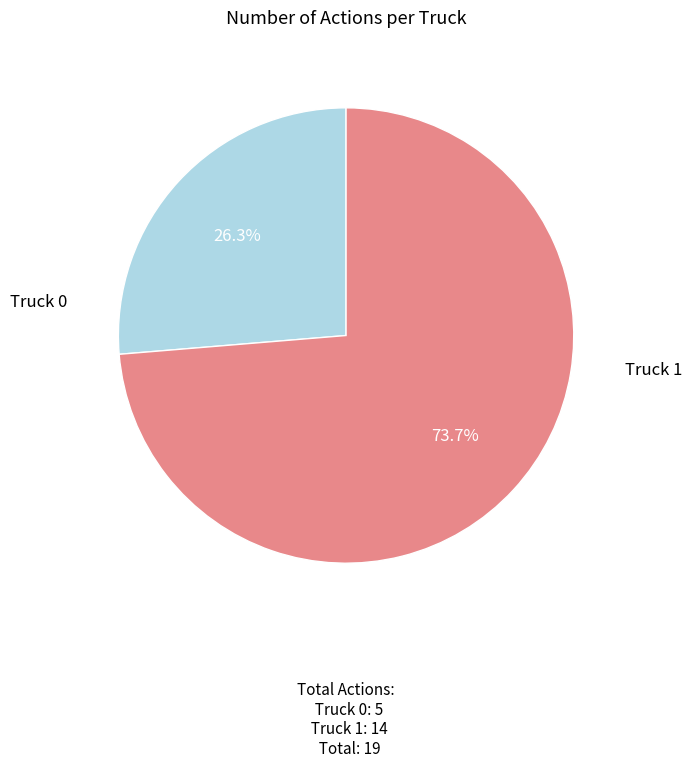

To the nearest percent, what is the average slice percentage?

50%